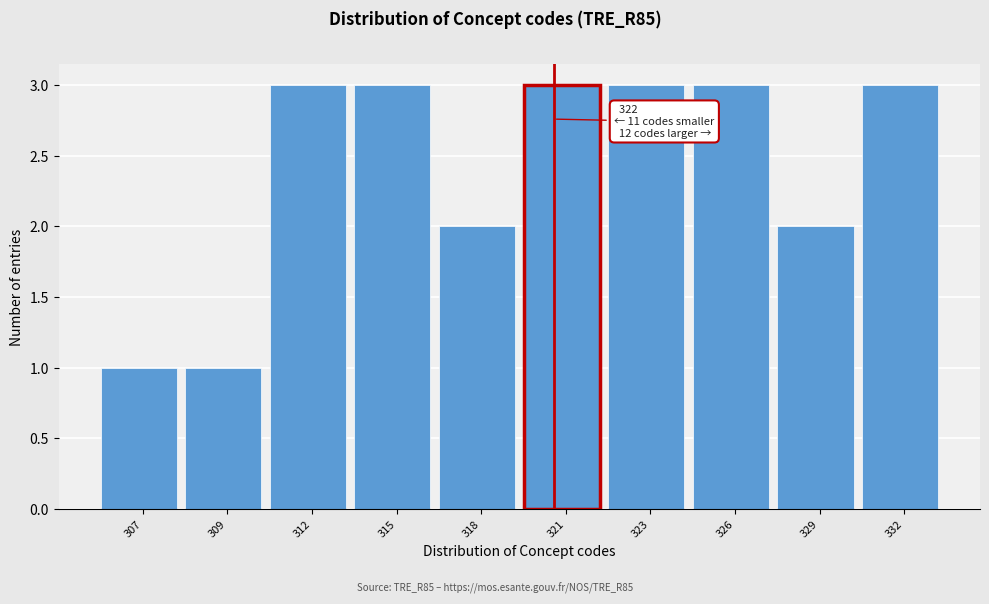

Reading left to right, transcribe all the data shown in this chart.

1	1	3	3	2	3	3	3	2	3